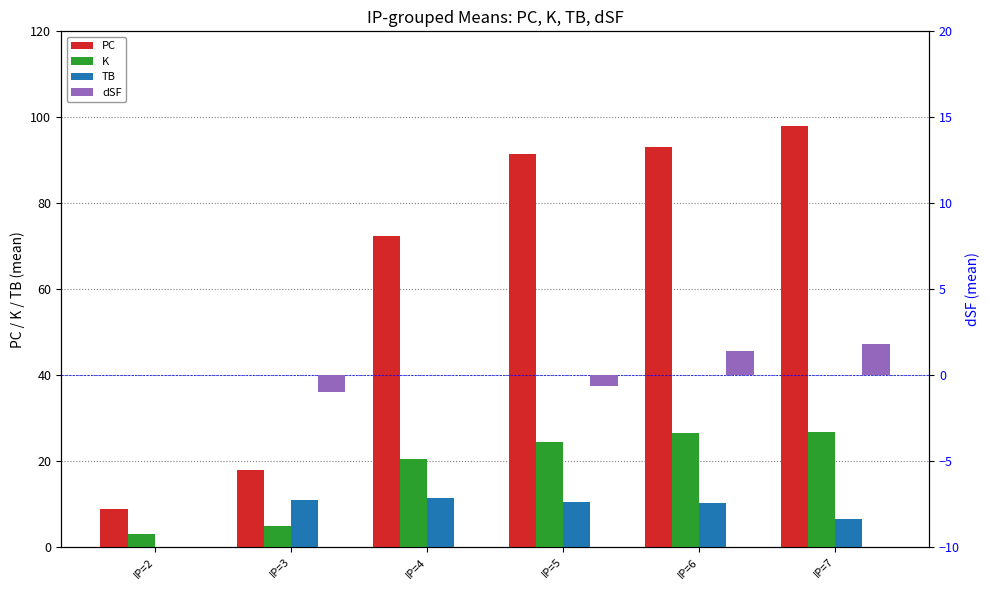

How many bars are there in each group?

4